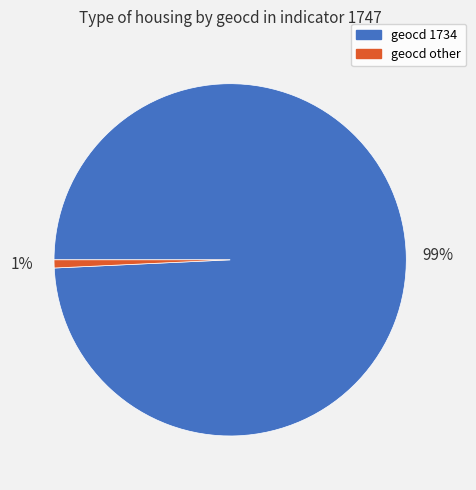

How many slices are in this pie chart?

2